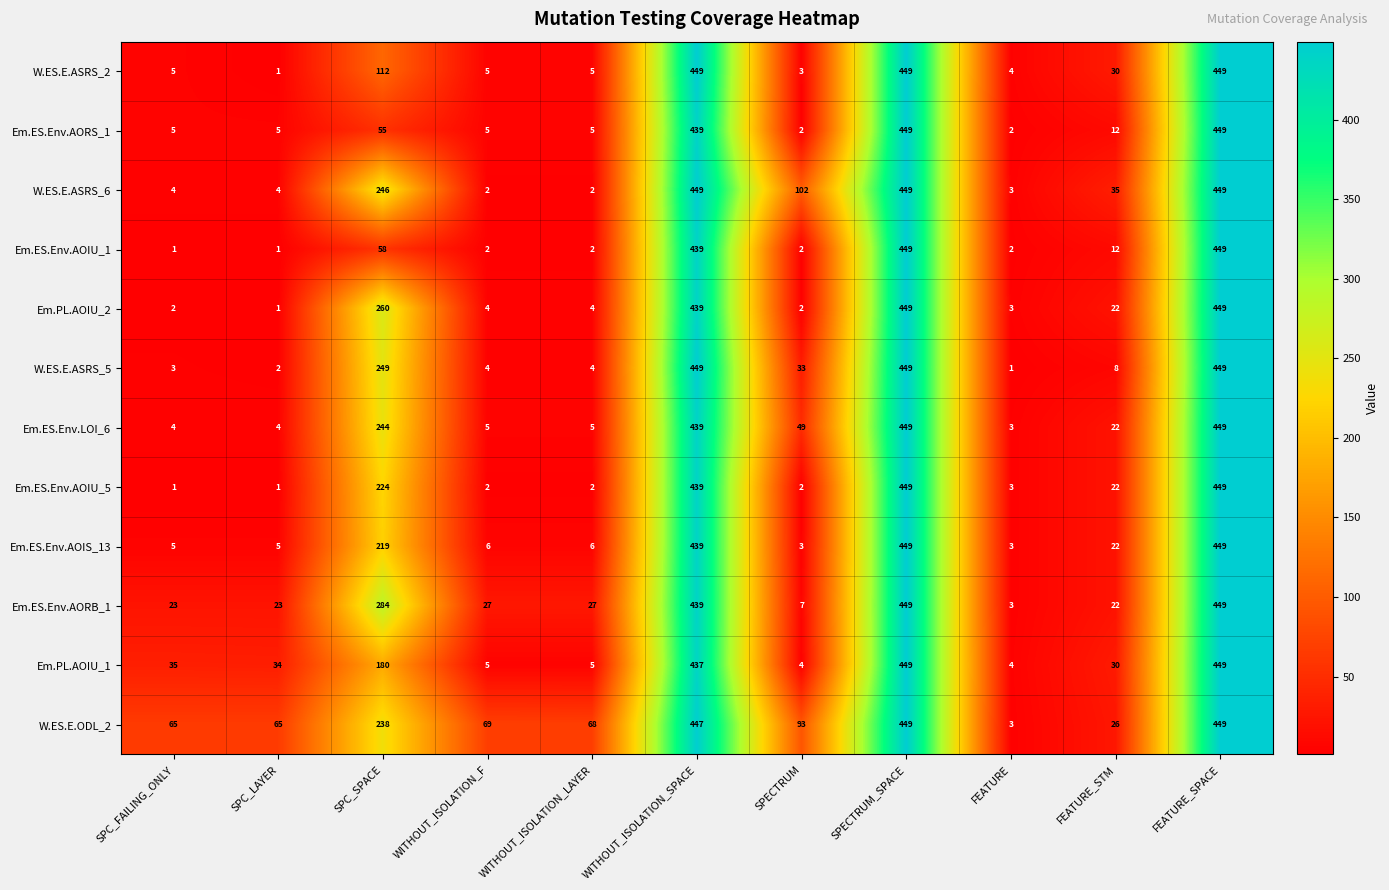

How many data points does each series have?

11